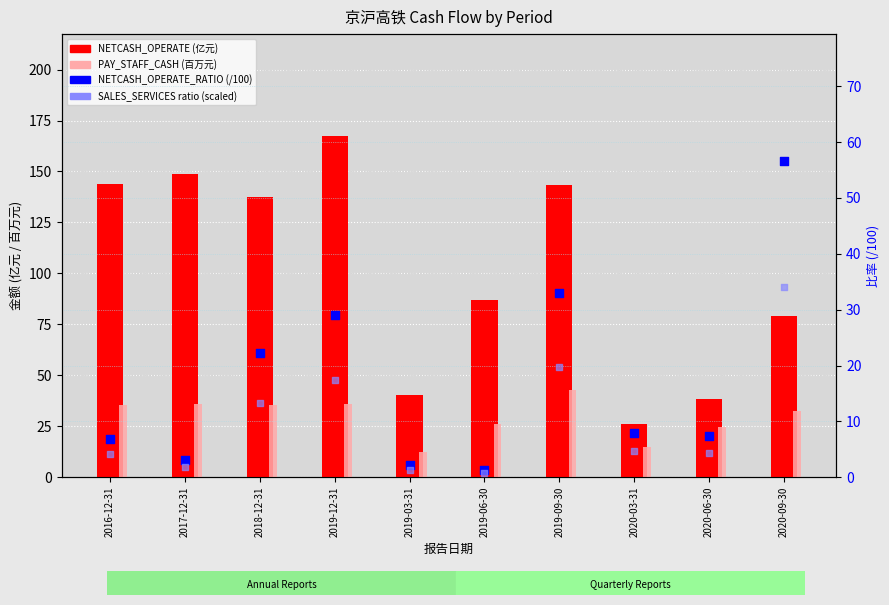

Which series has the largest Y range (max minus min)?

NETCASH_OPERATE (亿元)